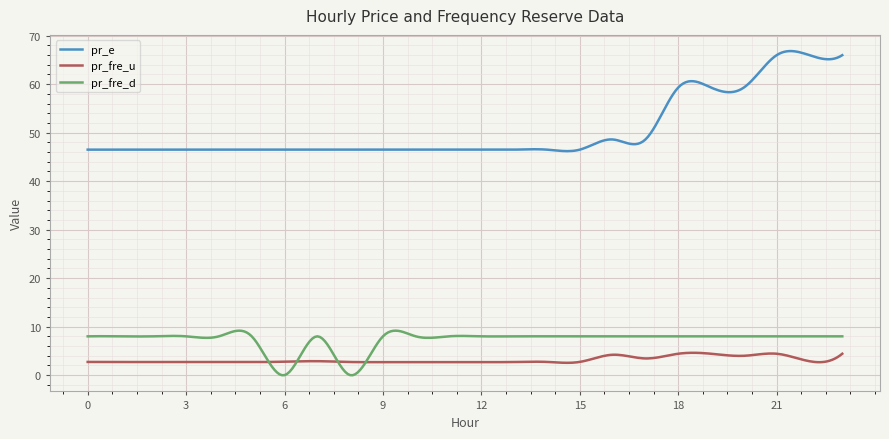

True or false: pr_e has more than 0 interior local peaks.

True